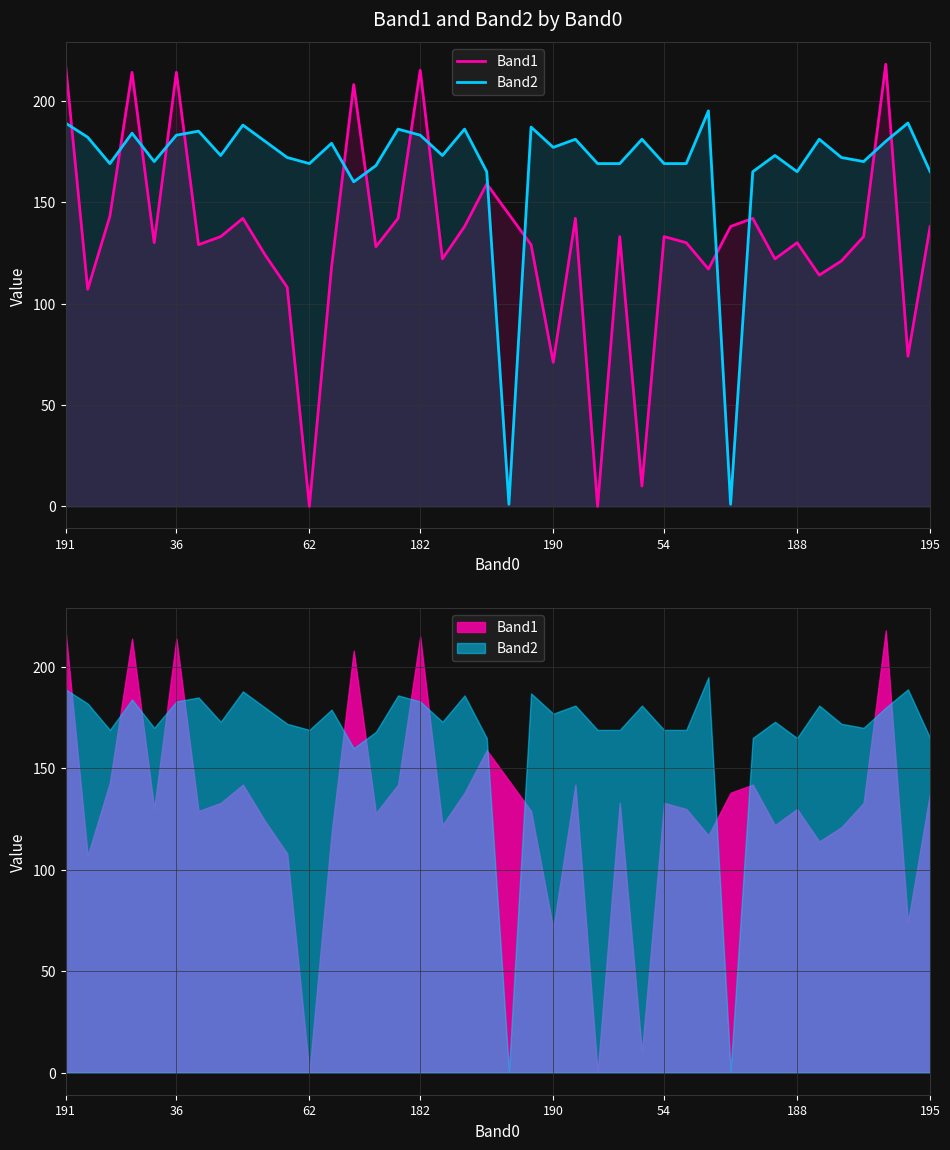

Reading left to right, extract all data points from this chart.

Band1: 218	107	143	214	130	214	129	133	142	124	108	0	118	208	128	142	215	122	138	159	144	129	71	142	0	133	10	133	130	117	138	142	122	130	114	121	133	218	74	138
Band2: 189	182	169	184	170	183	185	173	188	180	172	169	179	160	168	186	183	173	186	165	1	187	177	181	169	169	181	169	169	195	1	165	173	165	181	172	170	180	189	165